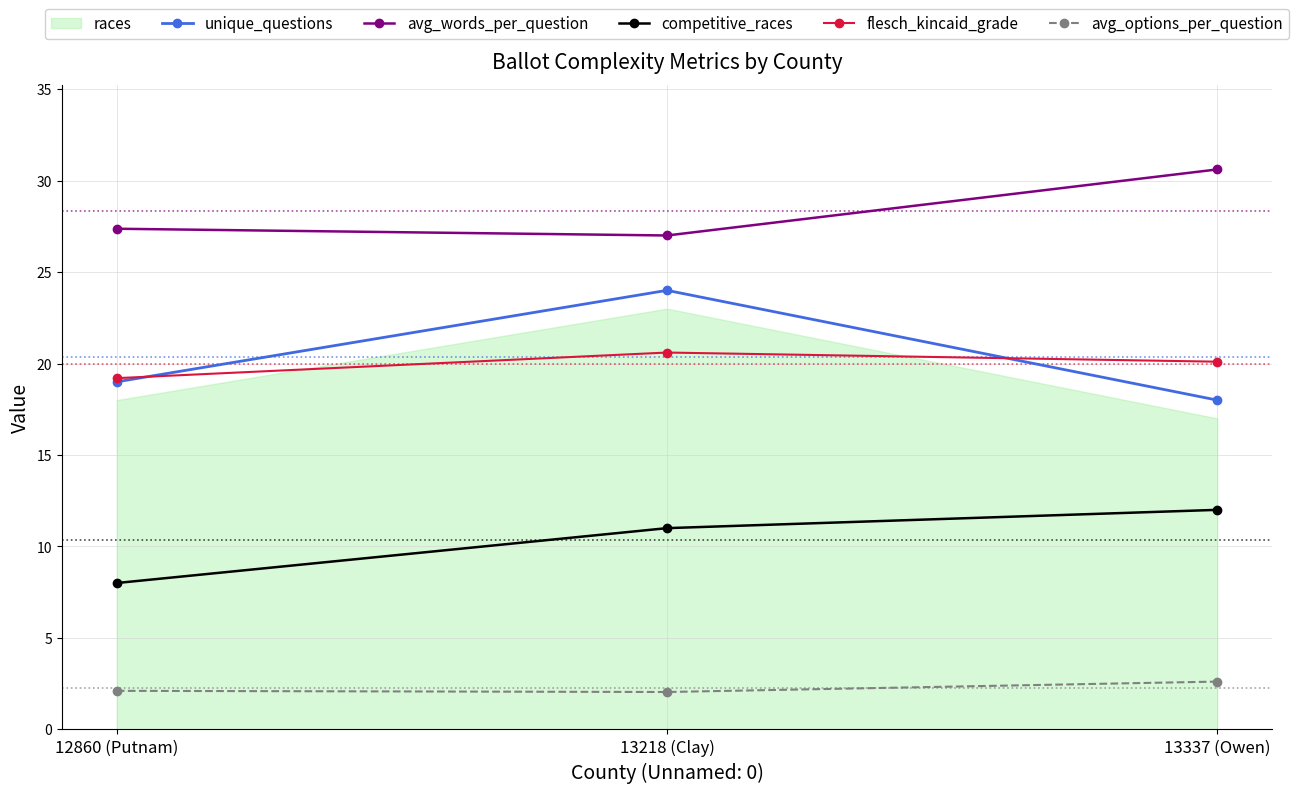

Read the avg_options_per_question value at 13218 (Clay).

2.0